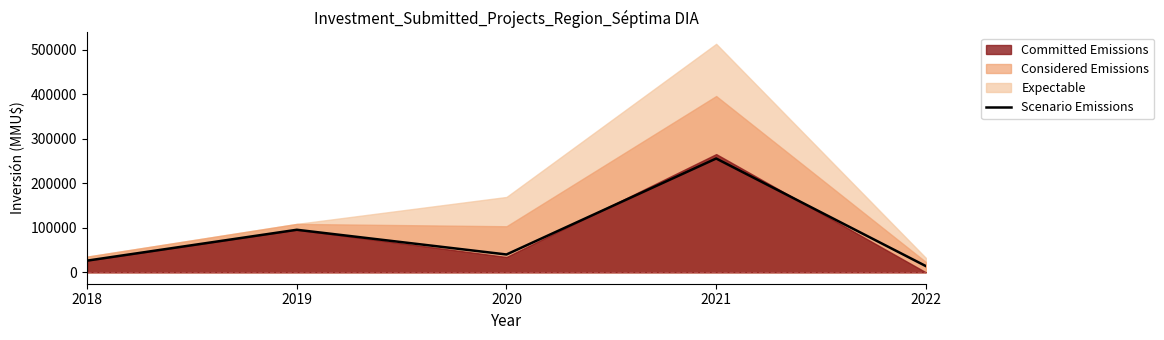

Reading right to left, transcribe all the data shown in this chart.

13954	255516	40000	95500	26198